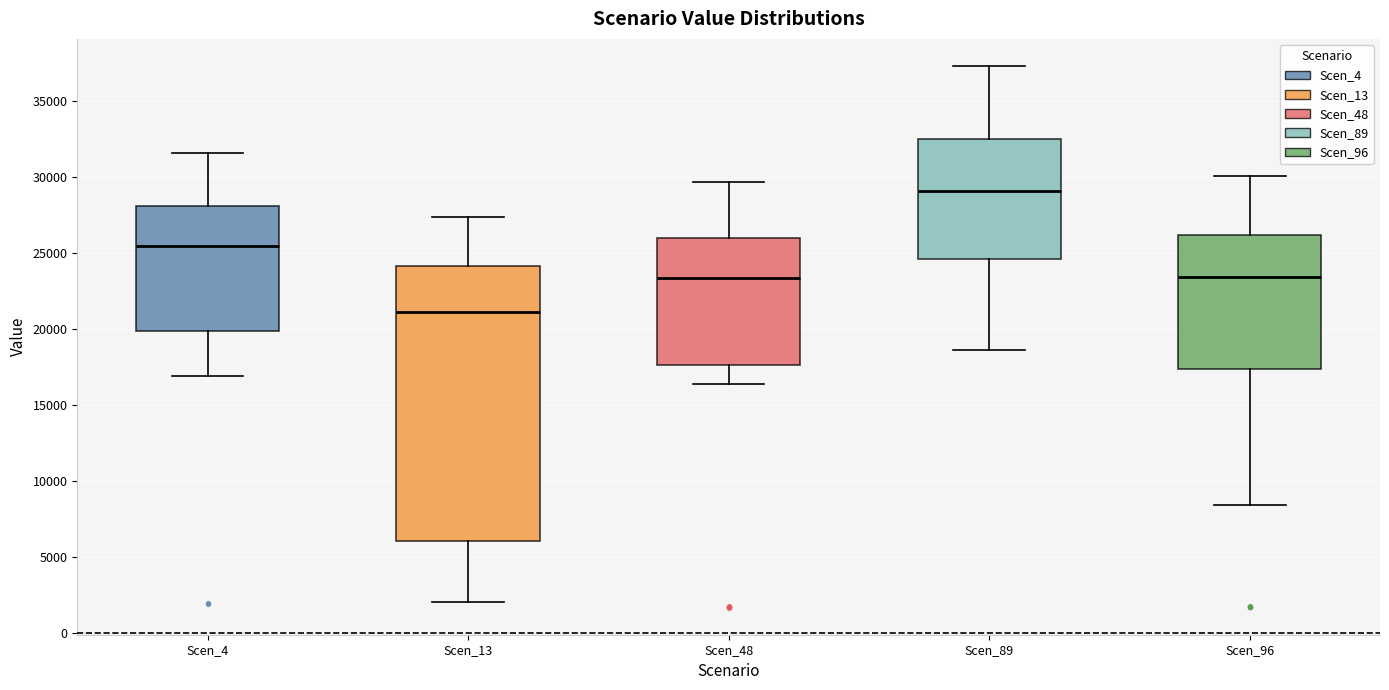

Reading left to right, read every box against the y-axis: the position of its median line, the range the box covers, and the ends of its whiskers. The values are not printed on the chart, so give them approximately, as read against the axis.

Scen_4: median 25500, box 20000 to 28000, whiskers 17000 to 31500
Scen_13: median 21000, box 6000 to 24000, whiskers 2000 to 27500
Scen_48: median 23500, box 17500 to 26000, whiskers 16500 to 29500
Scen_89: median 29000, box 24500 to 32500, whiskers 18500 to 37500
Scen_96: median 23500, box 17500 to 26000, whiskers 8500 to 30000